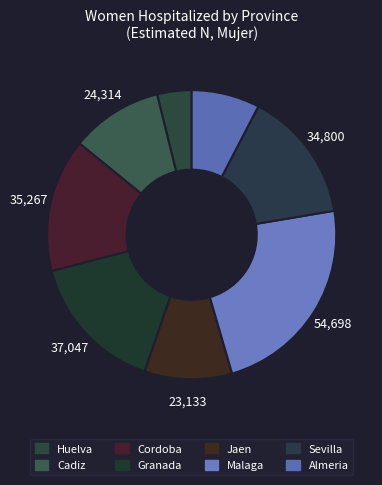

How many segments does this pie chart have?

8